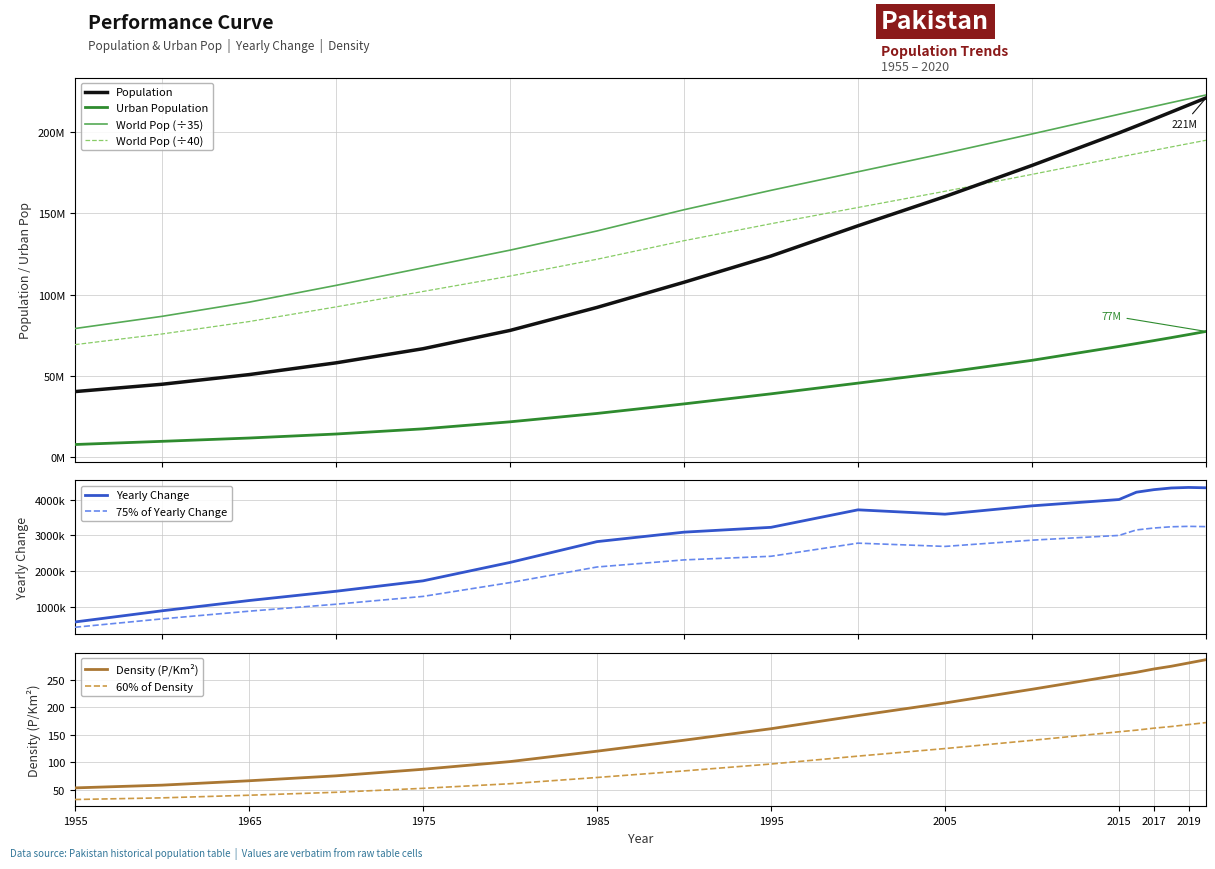

At which label does Population first exceed 142343578?

2005